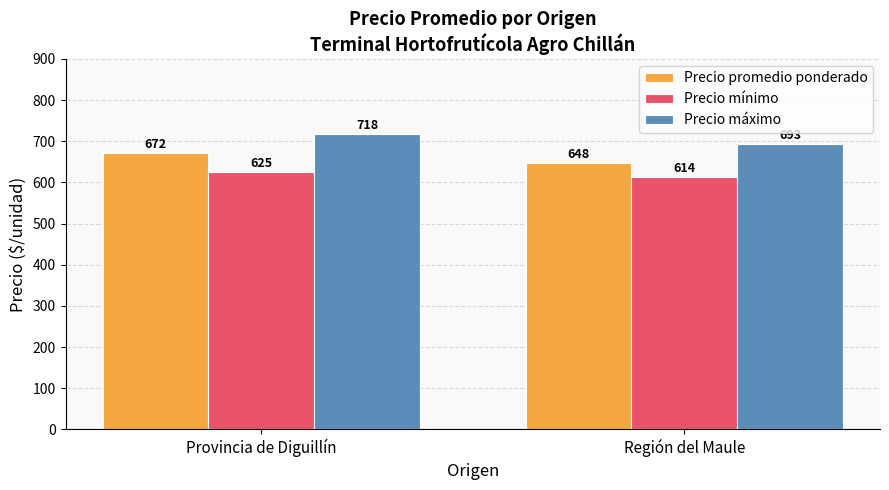

Is it true that Precio máximo equals 300 at Provincia de Diguillín?

False